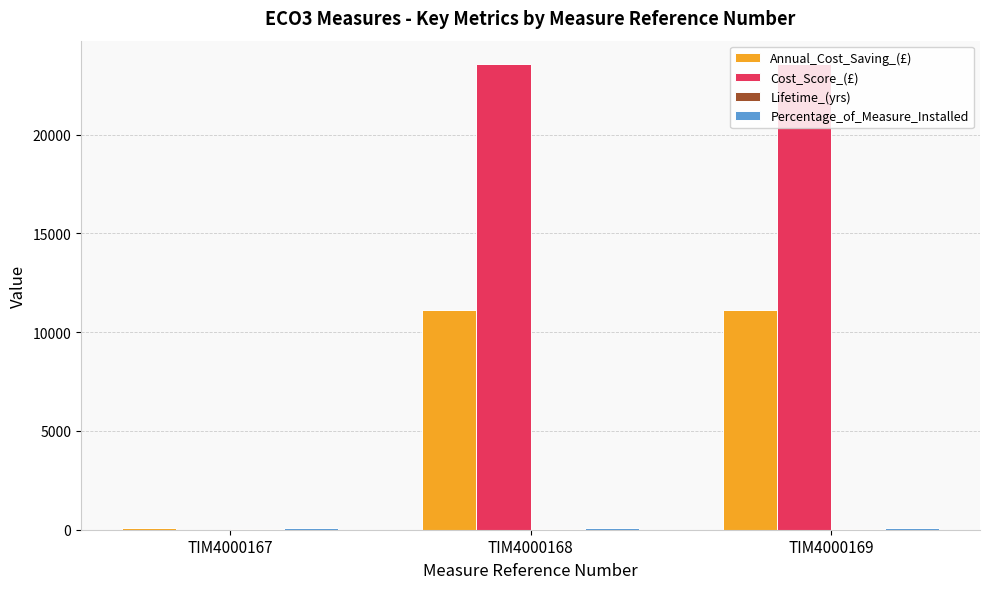

How many groups of bars are there?

3